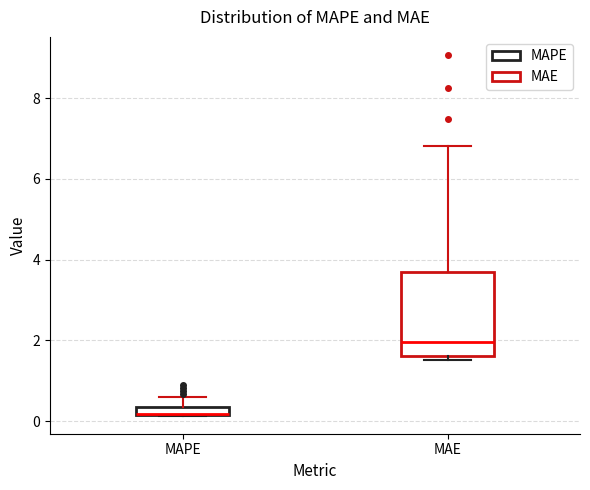

Which box is the tallest, from its lower edge to its upper edge?

MAE